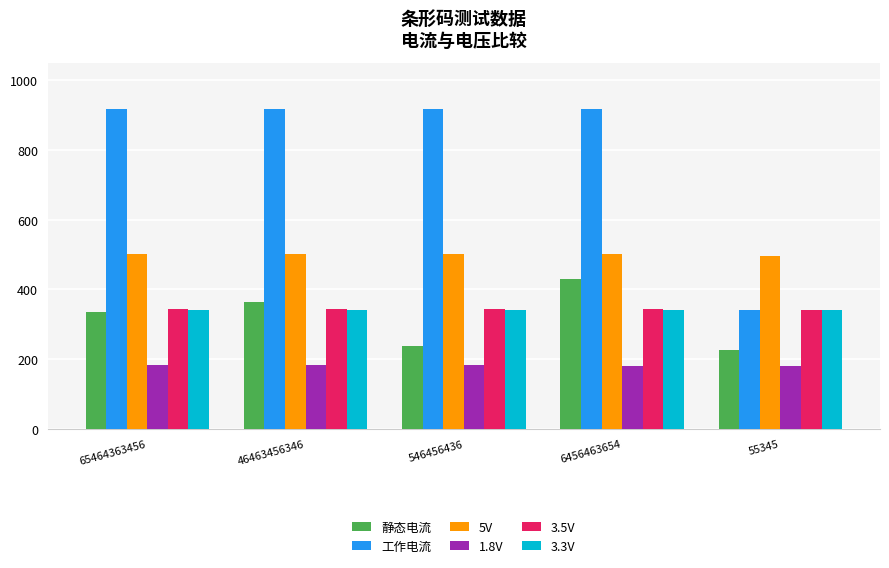

What is the total value across all series at 46463456346?

2652